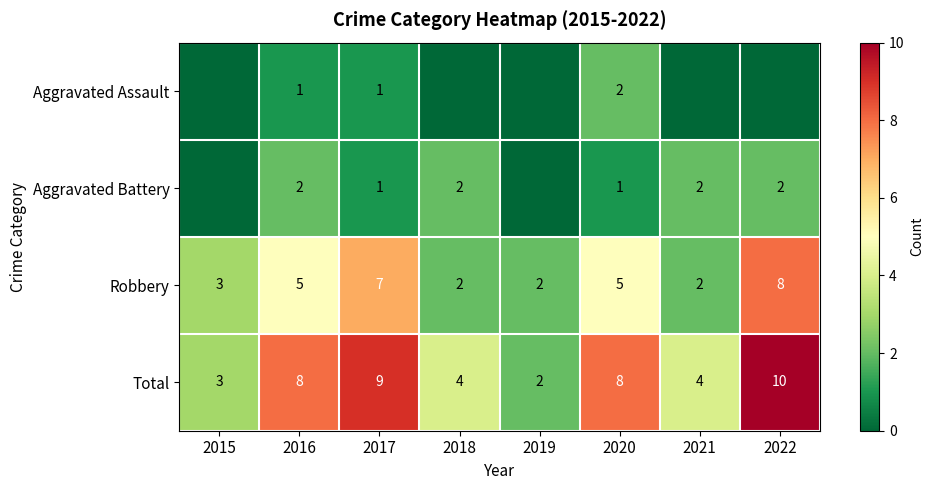

At 2016, list the series in order from largest to smallest.

Total, Robbery, Aggravated Battery, Aggravated Assault